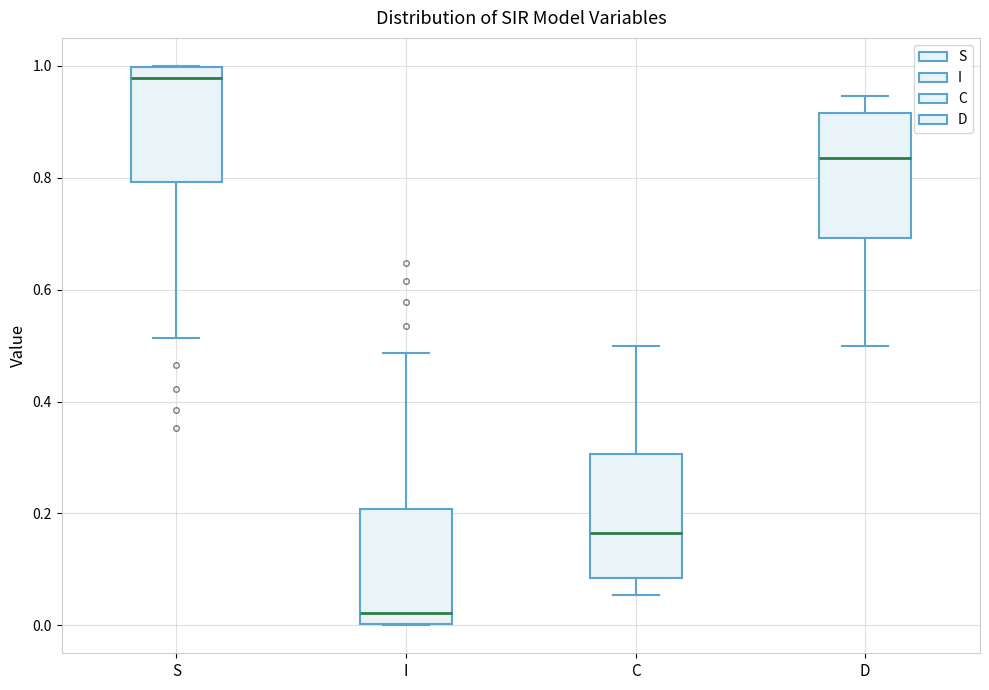

Reading left to right, read every box against the y-axis: the position of its median line, the range the box covers, and the ends of its whiskers. The values are not printed on the chart, so give them approximately, as read against the axis.

S: median 0.98, box 0.80 to 1.00, whiskers 0.52 to 1.00
I: median 0.02, box 0.00 to 0.20, whiskers 0.00 to 0.48
C: median 0.16, box 0.08 to 0.30, whiskers 0.06 to 0.50
D: median 0.84, box 0.70 to 0.92, whiskers 0.50 to 0.94